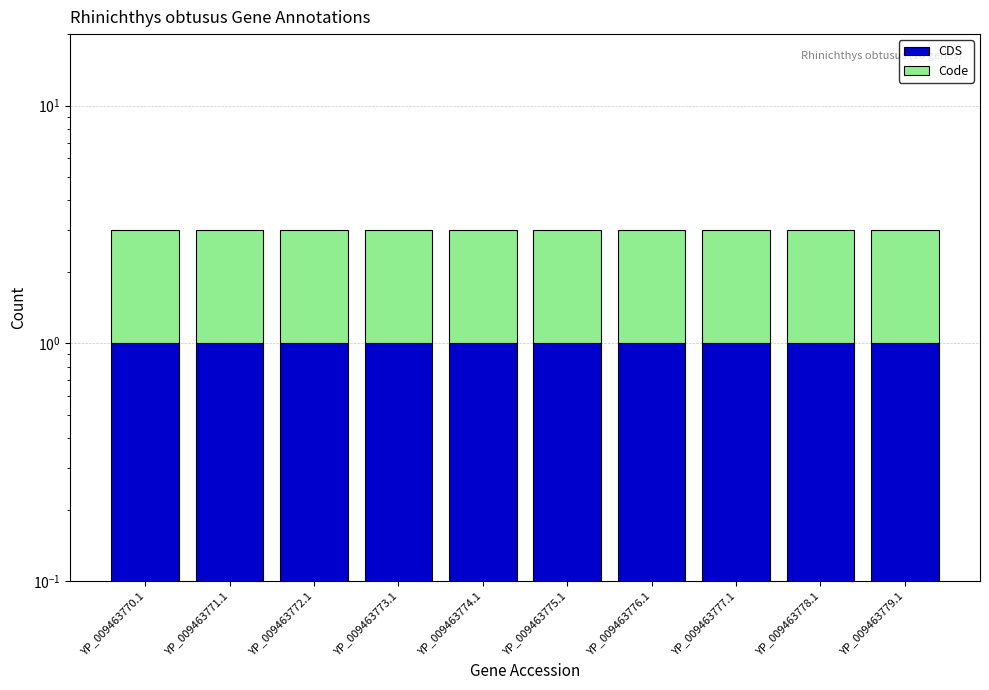

What is the difference between the highest and lowest values at YP_009463778.1?

1